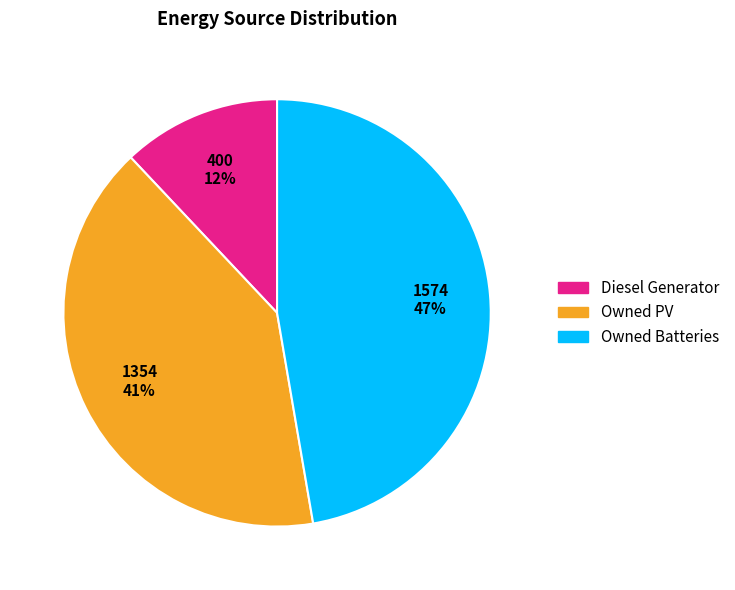

Is Owned Batteries the majority of the pie?

No